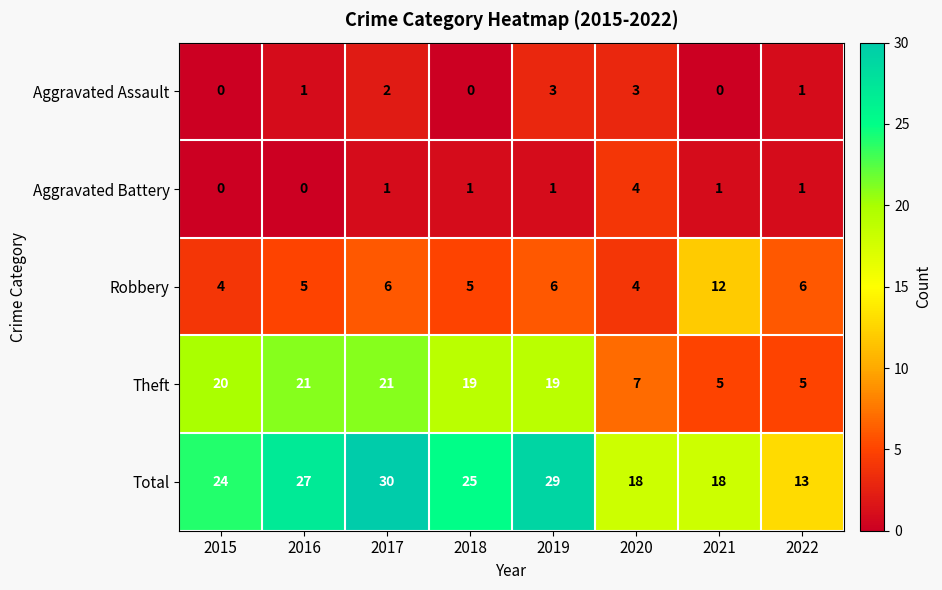

What is the approximate value of Theft at 2019?

19